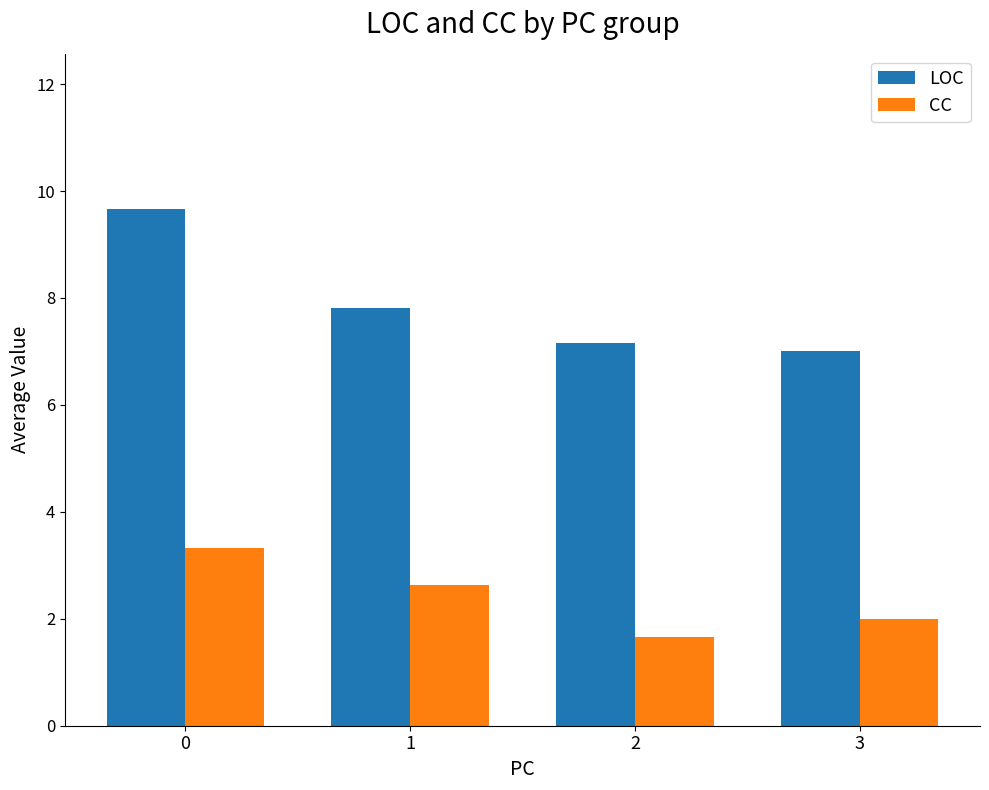

The CC series shows 3.3 at 0. True or false?

True